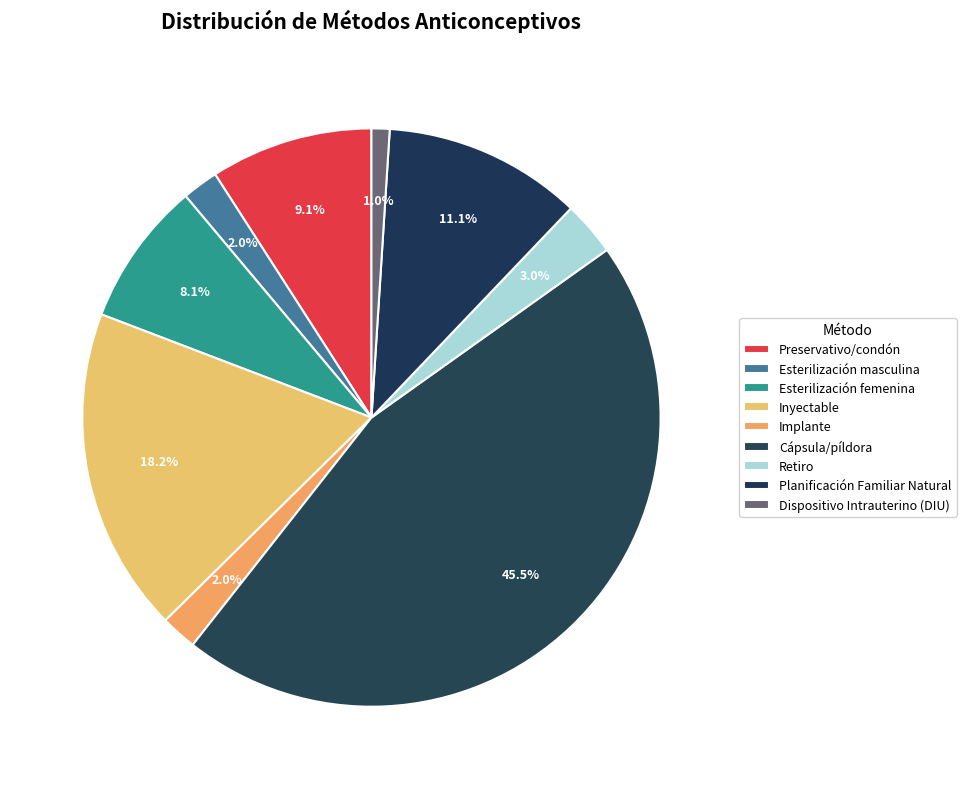

To the nearest percent, what percentage of the pie is Retiro?

3%